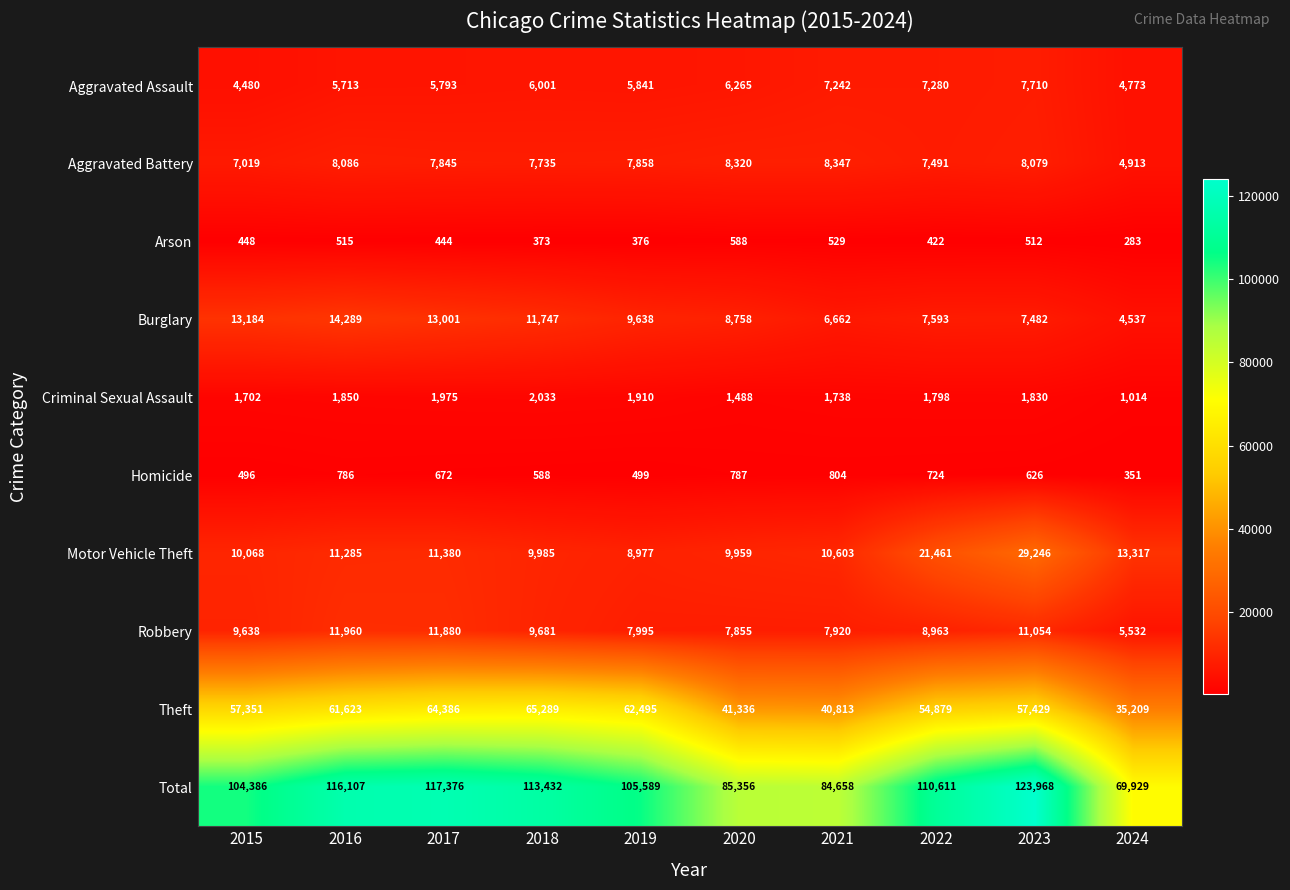

What is the difference between the Criminal Sexual Assault values at 2024 and 2016?

836